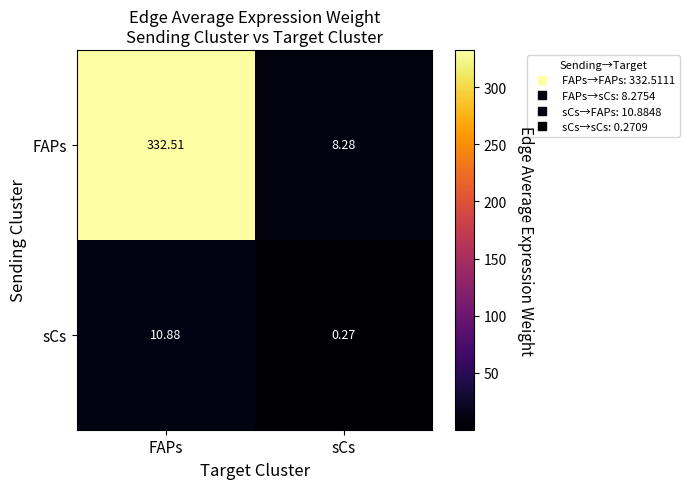

Which series has the widest spread of values?

FAPs